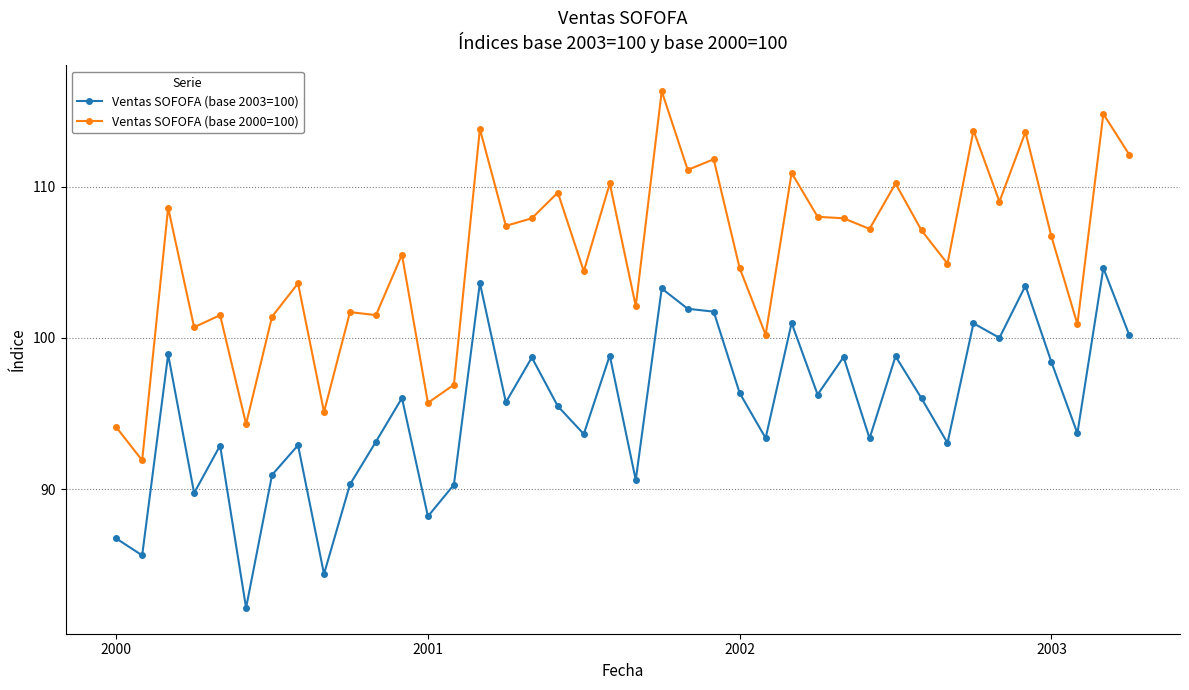

Rank the series by their maximum value, from highest to lowest.

Ventas SOFOFA (base 2000=100), Ventas SOFOFA (base 2003=100)